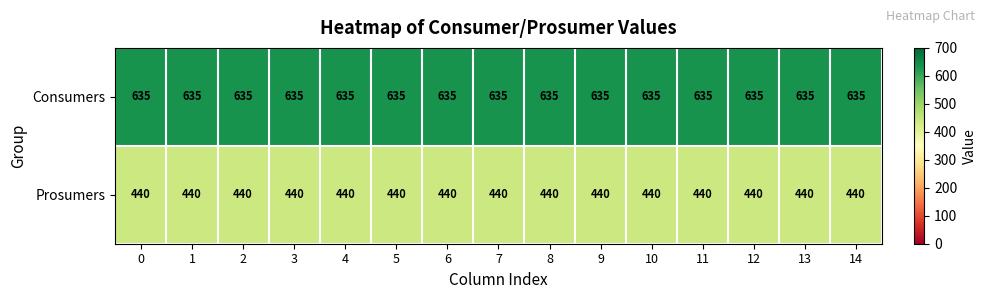

Which series has the largest total across all categories?

Consumers